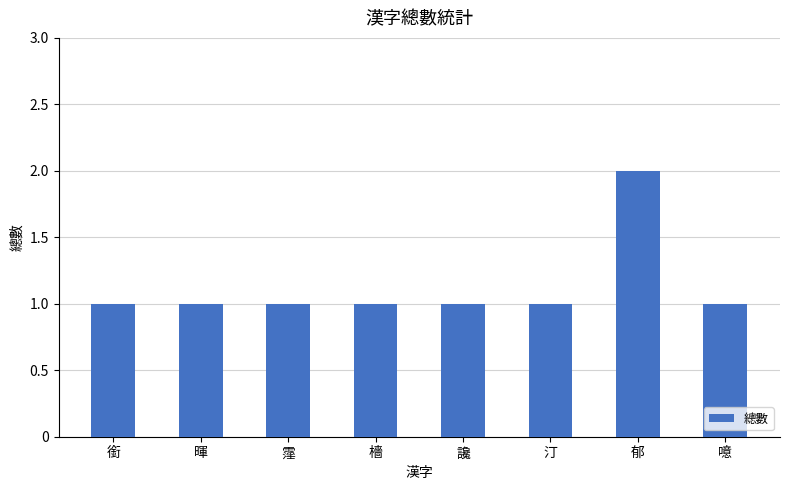

Reading right to left, transcribe all the data shown in this chart.

1	2	1	1	1	1	1	1